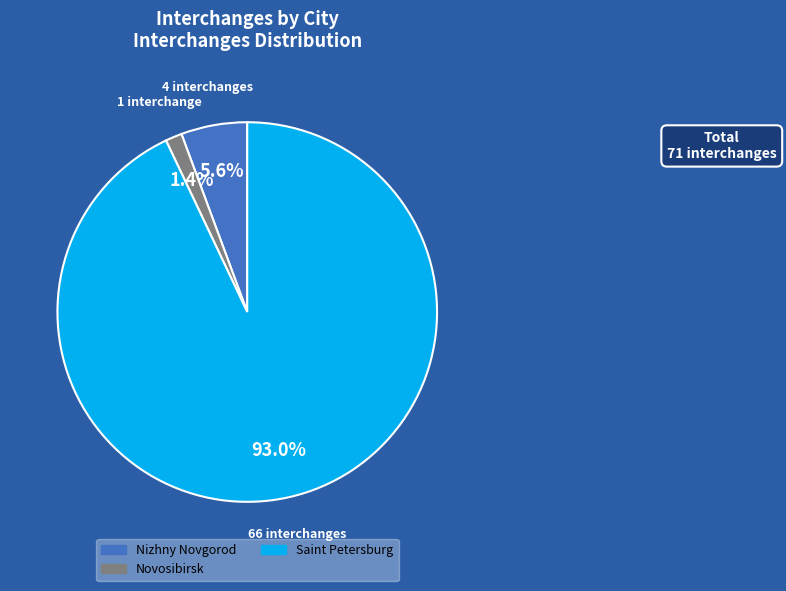

Is there any slice that represents more than half of the pie?

Yes